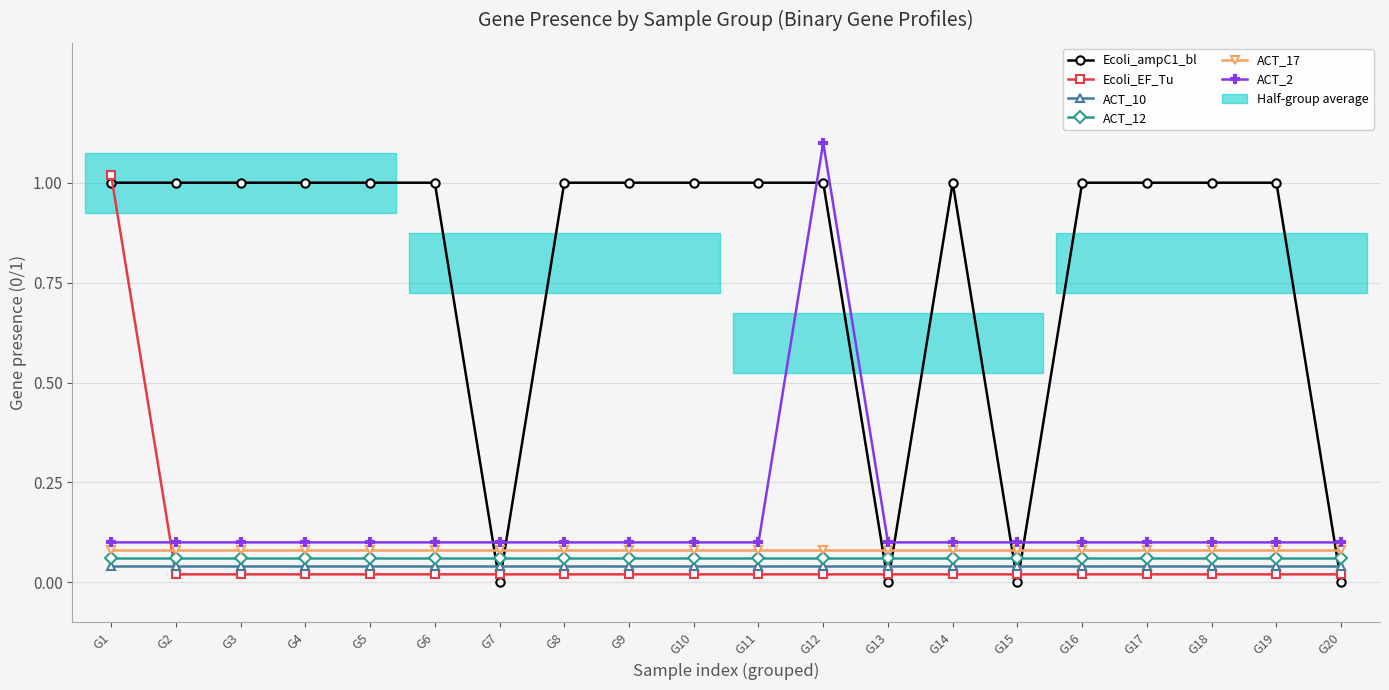

At which label is ACT_12 closest to 0?

G1